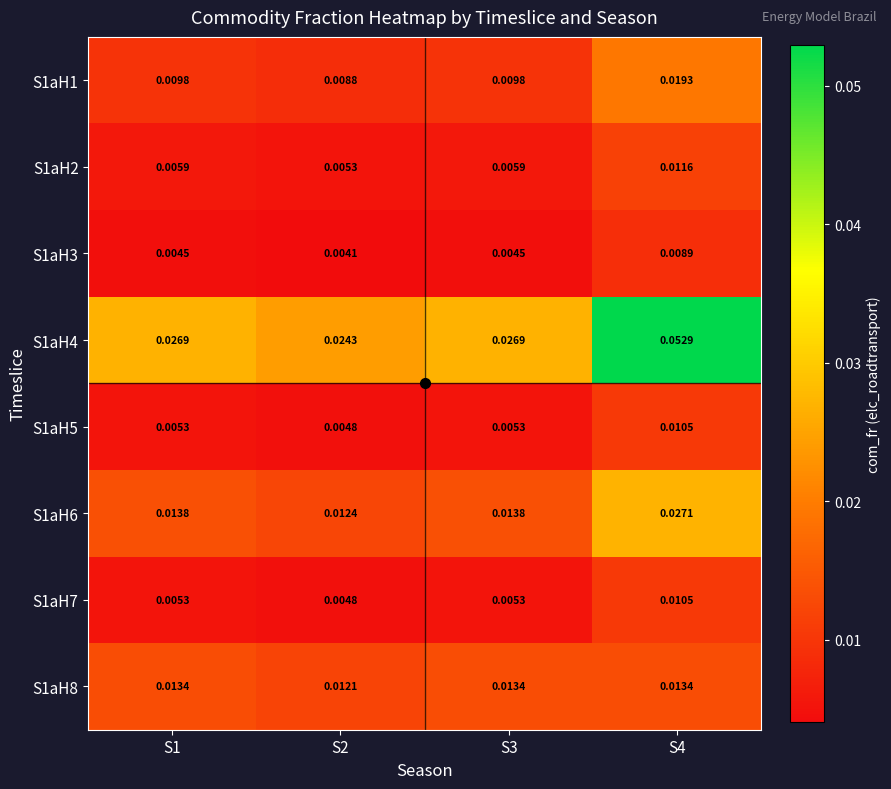

At how many categories does at least one series exceed 0?

4